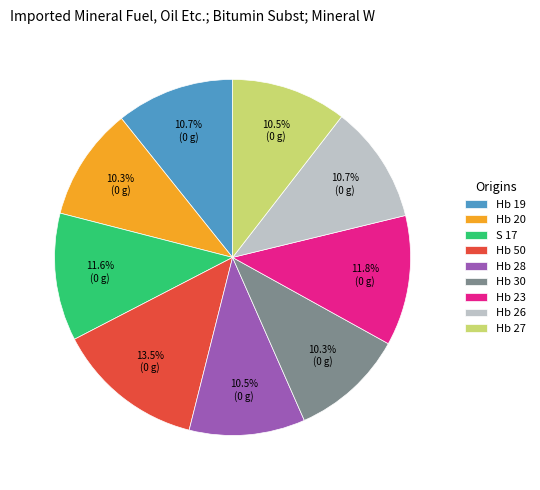

Count the number of slices in the pie.

9